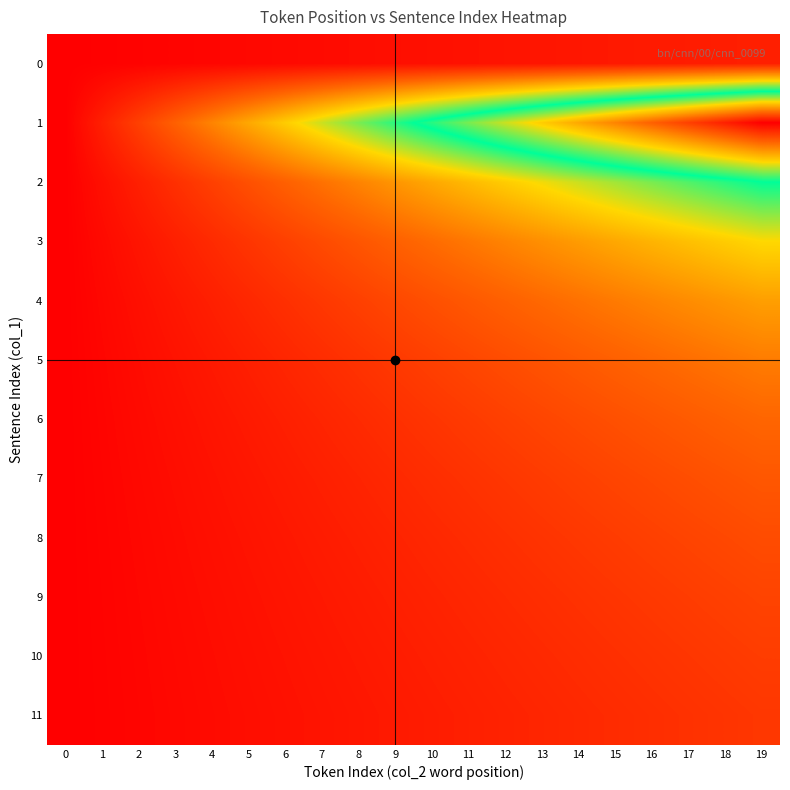

At 16, list the series in order from largest to smallest.

1, 2, 3, 4, 5, 6, 7, 8, 9, 10, 11, 0